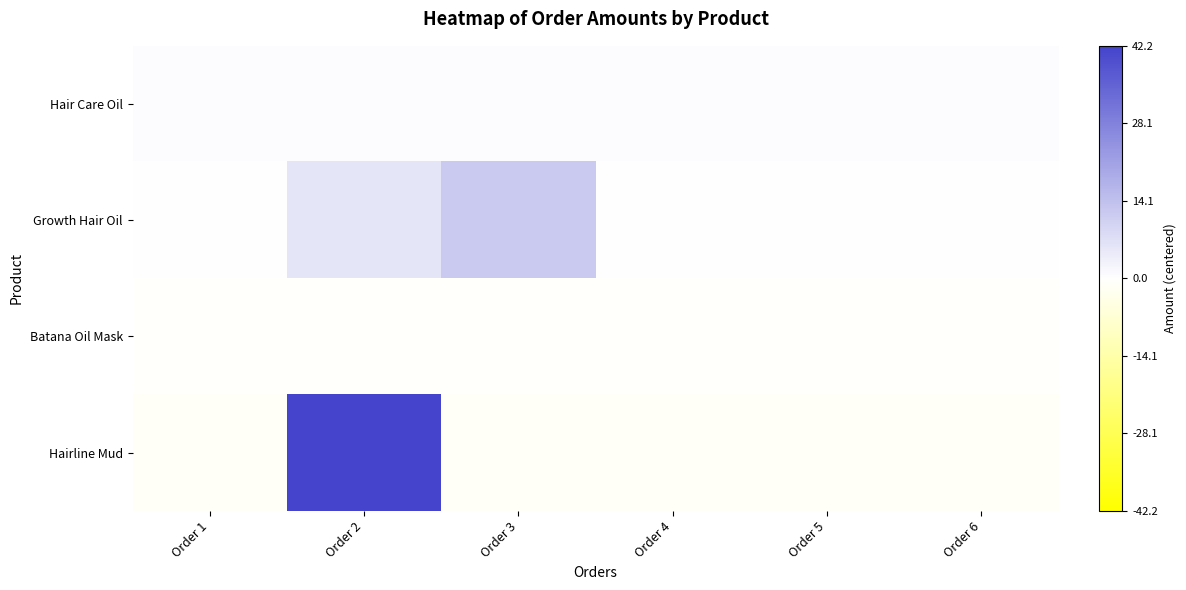

Rank the series by their average value, from lowest to highest.

Batana Oil Mask, Hair Care Oil, Growth Hair Oil, Hairline Mud